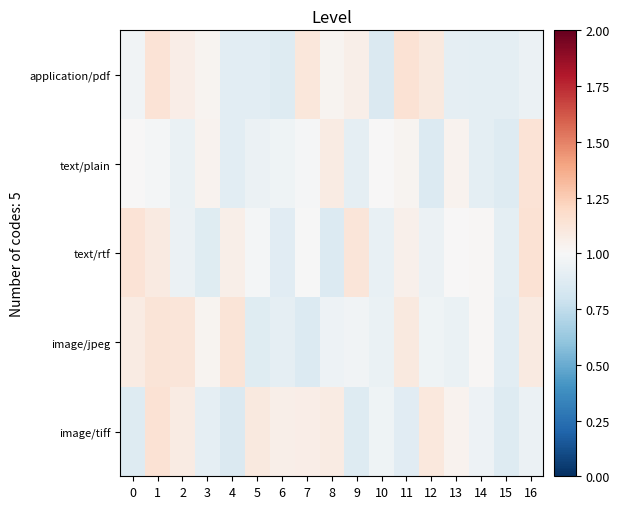

Reading right to left, list all the values displayed in this chart.

application/pdf: 16=0.9	15=0.9	14=0.9	13=0.9	12=1.1	11=1.1	10=0.9	9=1.1	8=1.0	7=1.1	6=0.9	5=0.9	4=0.9	3=1.0	2=1.1	1=1.1	0=1.0
text/plain: 16=1.1	15=0.9	14=0.9	13=1.0	12=0.9	11=1.0	10=1.0	9=0.9	8=1.1	7=1.0	6=1.0	5=0.9	4=0.9	3=1.0	2=0.9	1=1.0	0=1.0
text/rtf: 16=1.1	15=0.9	14=1.0	13=1.0	12=0.9	11=1.0	10=0.9	9=1.1	8=0.9	7=1.0	6=0.9	5=1.0	4=1.1	3=0.9	2=0.9	1=1.1	0=1.1
image/jpeg: 16=1.1	15=0.9	14=1.0	13=0.9	12=1.0	11=1.1	10=0.9	9=1.0	8=0.9	7=0.9	6=0.9	5=0.9	4=1.1	3=1.0	2=1.1	1=1.1	0=1.1
image/tiff: 16=0.9	15=0.9	14=0.9	13=1.0	12=1.1	11=0.9	10=1.0	9=0.9	8=1.1	7=1.1	6=1.1	5=1.1	4=0.9	3=0.9	2=1.1	1=1.1	0=0.9